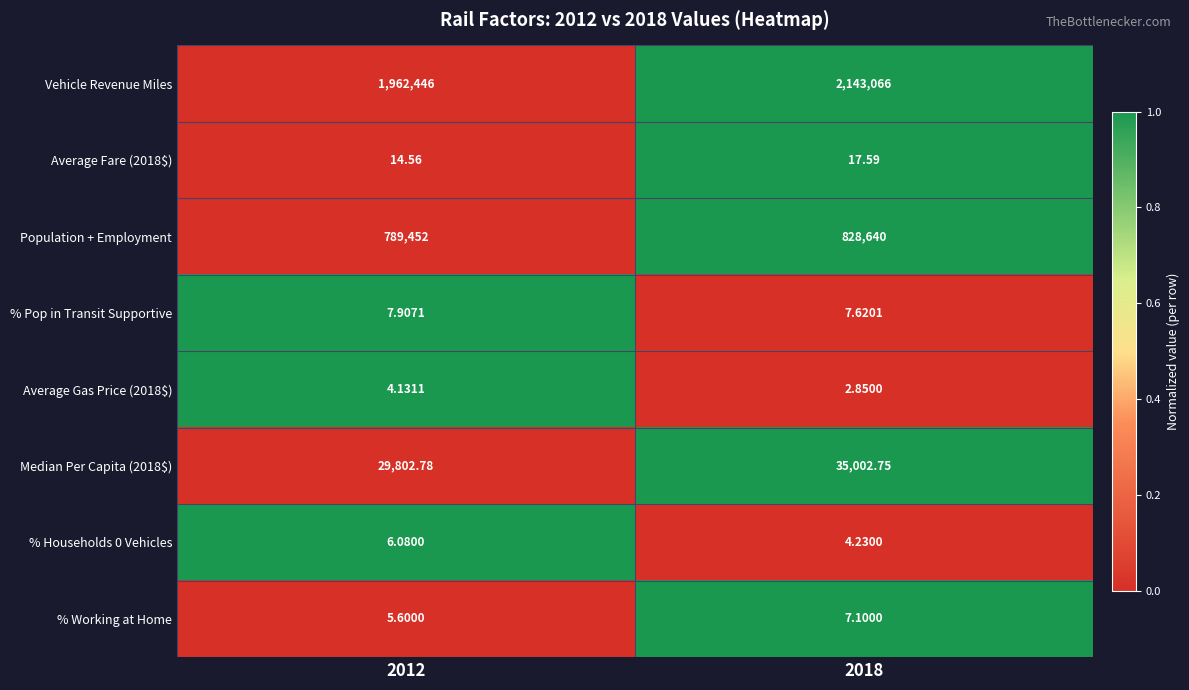

What is the total value across all series at 2018?

3006748.1